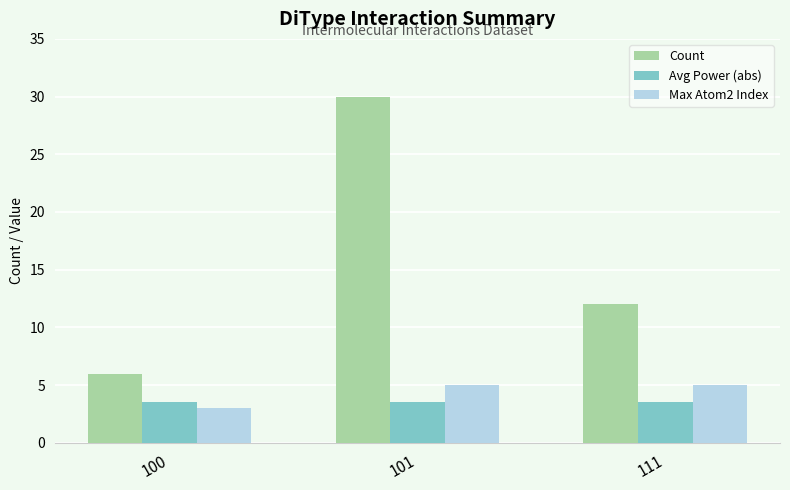

True or false: Max Atom2 Index has a value of 1.7 at 111.

False